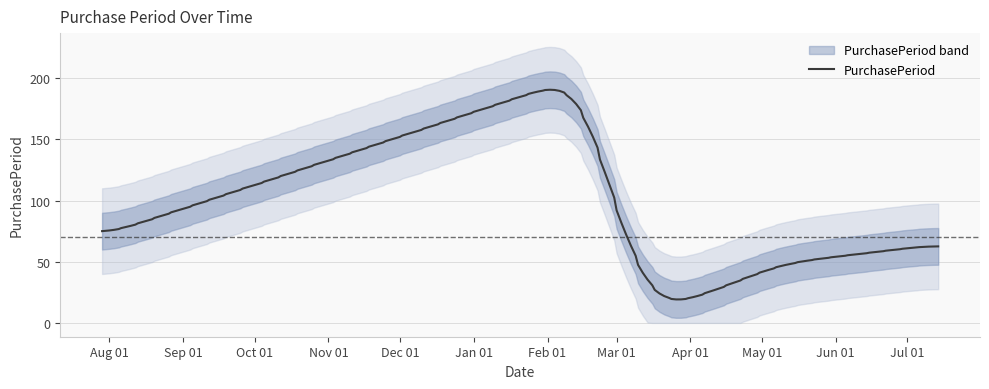

Where is the first local minimum?

2016-03-23